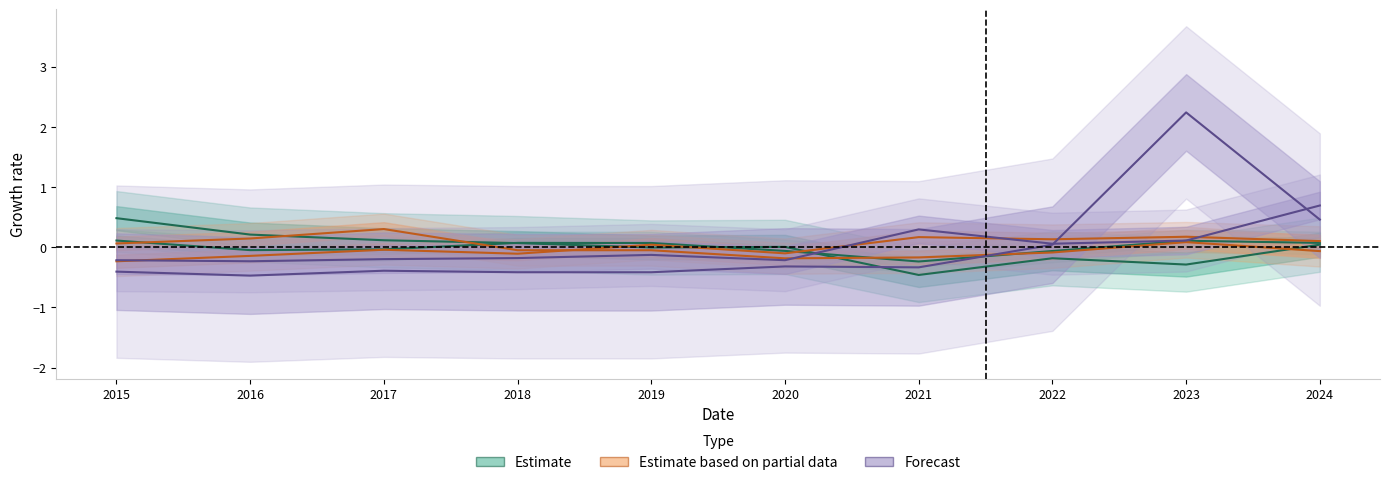

What is the difference between the second highest and second lowest values in the Aggravated Assault series?

0.5